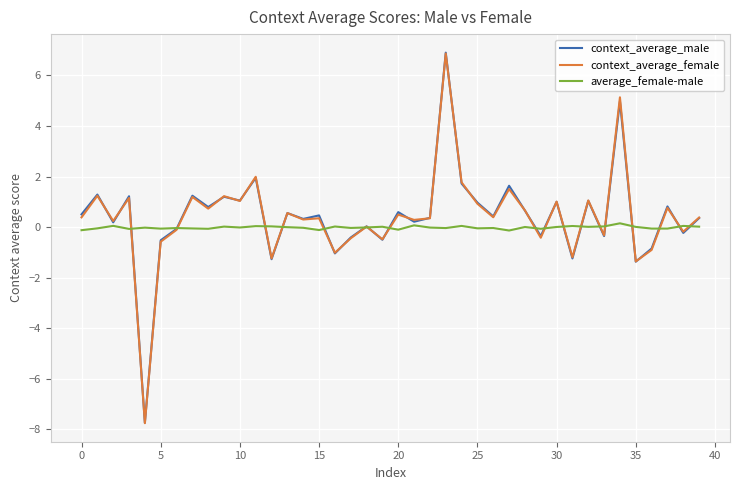

What are all the series names shown in the legend?

context_average_male, context_average_female, average_female-male